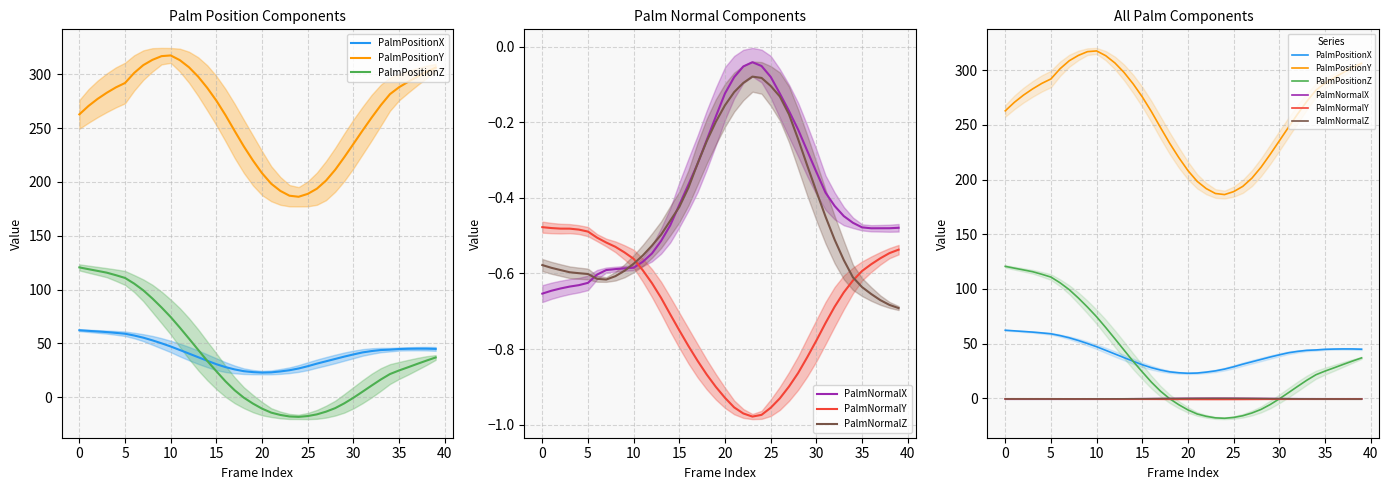

Reading left to right, list all the values displayed in this chart.

PalmPositionX: 62.2	61.6	61.1	60.5	59.8	59.0	57.3	55.3	52.8	50.1	47.1	43.8	40.5	37.2	33.9	30.6	28.0	25.8	24.2	23.3	22.9	23.1	23.9	25.0	26.7	28.8	31.2	33.4	35.5	37.7	39.7	41.6	42.9	43.8	44.2	44.8	45.0	45.1	45.1	44.9
PalmPositionY: 262.8	270.6	277.2	282.9	287.9	291.9	301.3	308.6	313.5	316.9	317.6	313.2	306.6	297.9	287.4	275.5	262.0	247.4	233.1	220.0	208.1	198.4	191.7	187.2	186.2	188.9	193.7	201.3	211.3	223.0	235.3	247.8	259.9	271.3	281.6	288.0	293.1	297.9	302.2	306.2
PalmPositionZ: 120.6	118.9	117.3	115.7	113.4	110.8	105.6	99.3	91.7	83.4	74.5	64.6	54.4	44.1	33.8	24.1	14.7	6.4	-0.4	-5.9	-10.6	-14.3	-16.5	-17.9	-18.3	-17.5	-16.0	-13.5	-10.2	-5.7	-0.5	5.1	10.9	16.5	21.5	24.9	27.9	31.0	34.0	36.9
PalmNormalX: -0.7	-0.6	-0.6	-0.6	-0.6	-0.6	-0.6	-0.6	-0.6	-0.6	-0.6	-0.6	-0.5	-0.5	-0.5	-0.4	-0.4	-0.3	-0.2	-0.2	-0.1	-0.1	-0.1	-0.0	-0.1	-0.1	-0.1	-0.2	-0.2	-0.3	-0.3	-0.4	-0.4	-0.4	-0.5	-0.5	-0.5	-0.5	-0.5	-0.5
PalmNormalY: -0.5	-0.5	-0.5	-0.5	-0.5	-0.5	-0.5	-0.5	-0.5	-0.5	-0.6	-0.6	-0.6	-0.7	-0.7	-0.8	-0.8	-0.8	-0.9	-0.9	-0.9	-1.0	-1.0	-1.0	-1.0	-1.0	-0.9	-0.9	-0.9	-0.8	-0.8	-0.7	-0.7	-0.7	-0.6	-0.6	-0.6	-0.6	-0.5	-0.5
PalmNormalZ: -0.6	-0.6	-0.6	-0.6	-0.6	-0.6	-0.6	-0.6	-0.6	-0.6	-0.6	-0.6	-0.5	-0.5	-0.5	-0.4	-0.4	-0.3	-0.3	-0.2	-0.2	-0.1	-0.1	-0.1	-0.1	-0.1	-0.1	-0.2	-0.2	-0.3	-0.4	-0.4	-0.5	-0.6	-0.6	-0.6	-0.7	-0.7	-0.7	-0.7